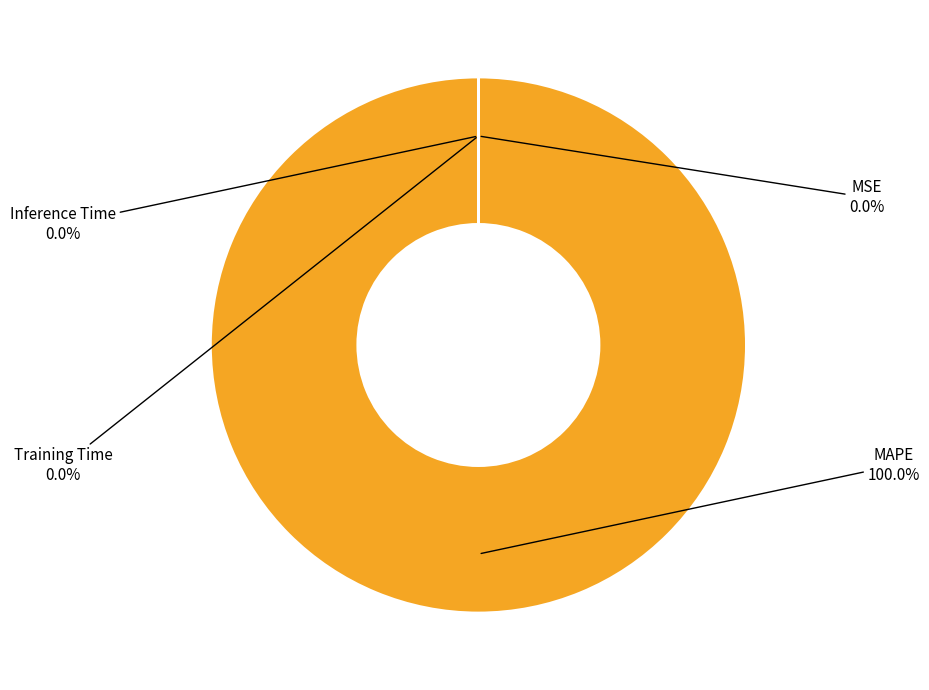

Is it true that Training Time is 0% of the pie?

True